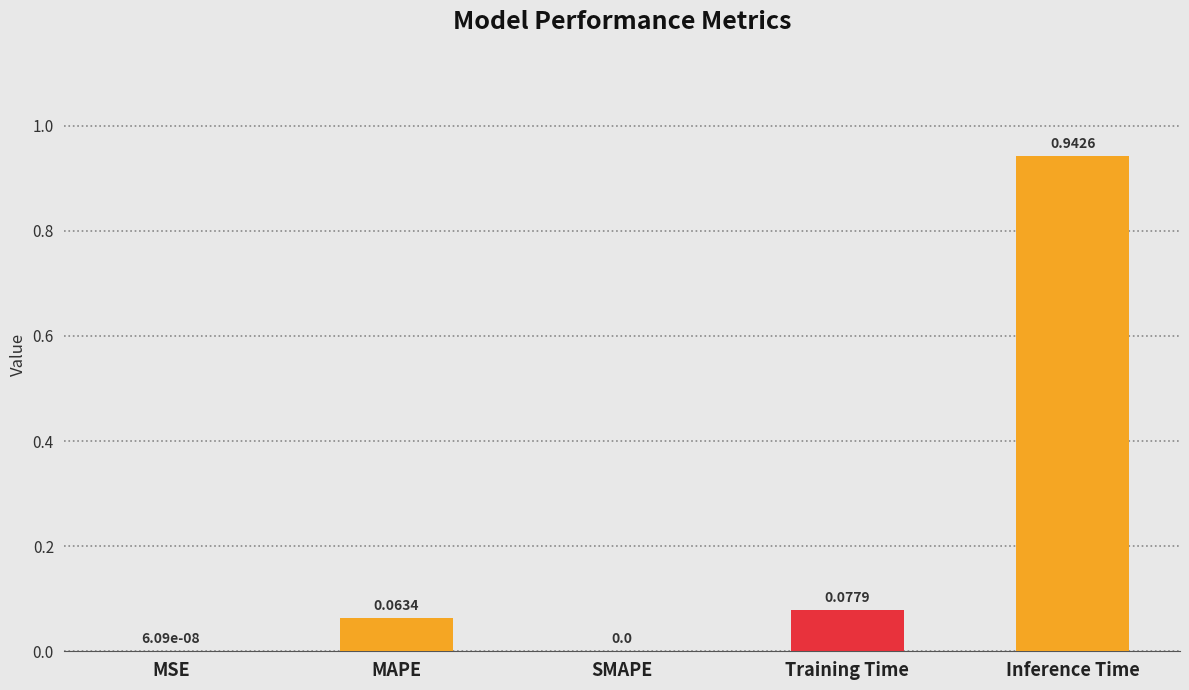

What is the sum of the values at Training Time and Inference Time?

1.0